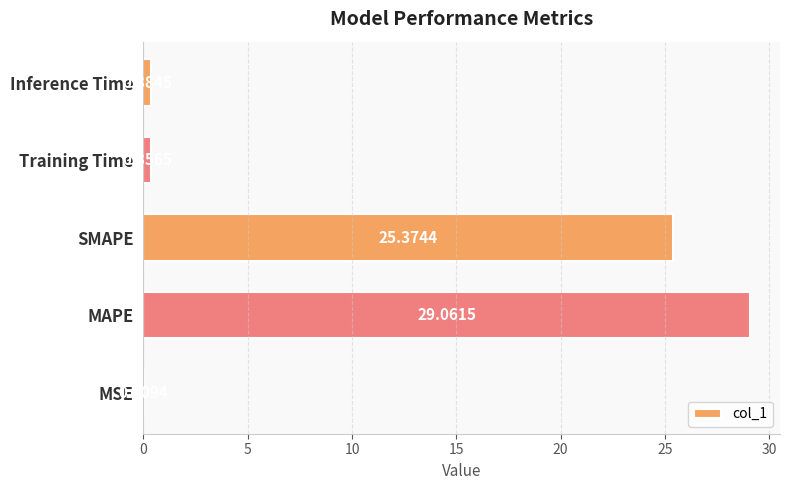

Where is the data nearest to the value 14?

SMAPE